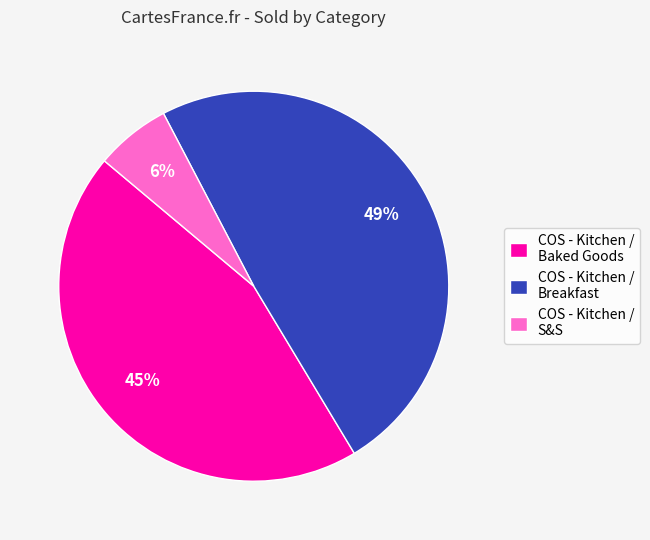

Is it true that COS - Kitchen / Breakfast is 58% of the pie?

False